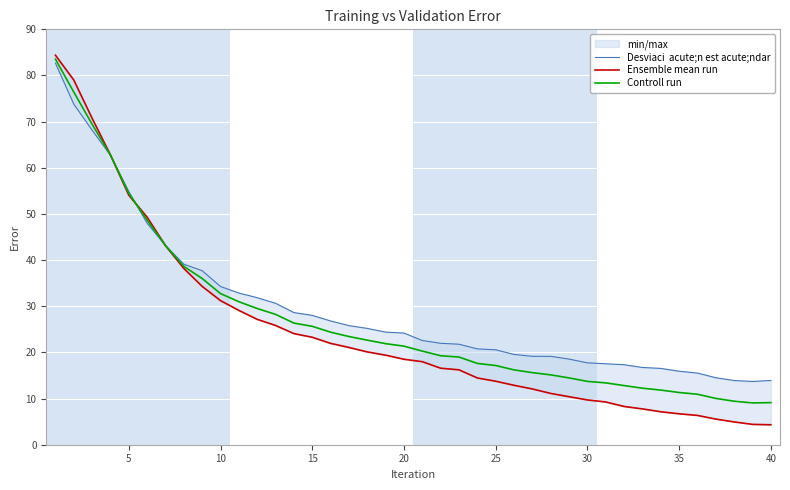

True or false: Controll run has more than 1 interior local peaks.

False